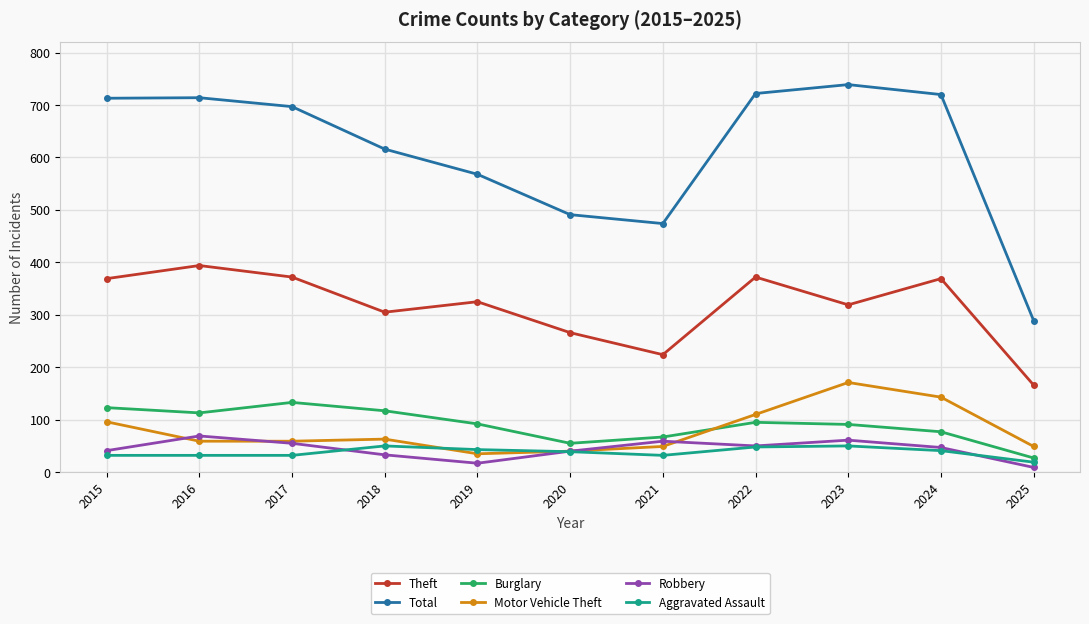

Between which two adjacent categories do Robbery and Motor Vehicle Theft first intersect?

2015 and 2016